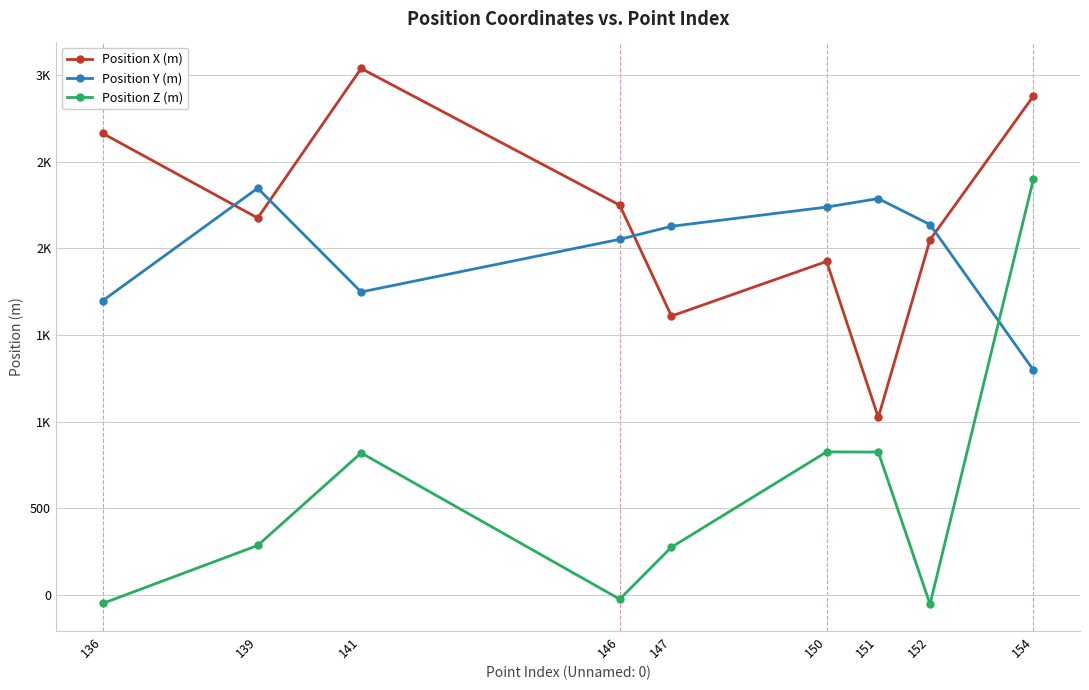

What are all the series names shown in the legend?

Position X (m), Position Y (m), Position Z (m)